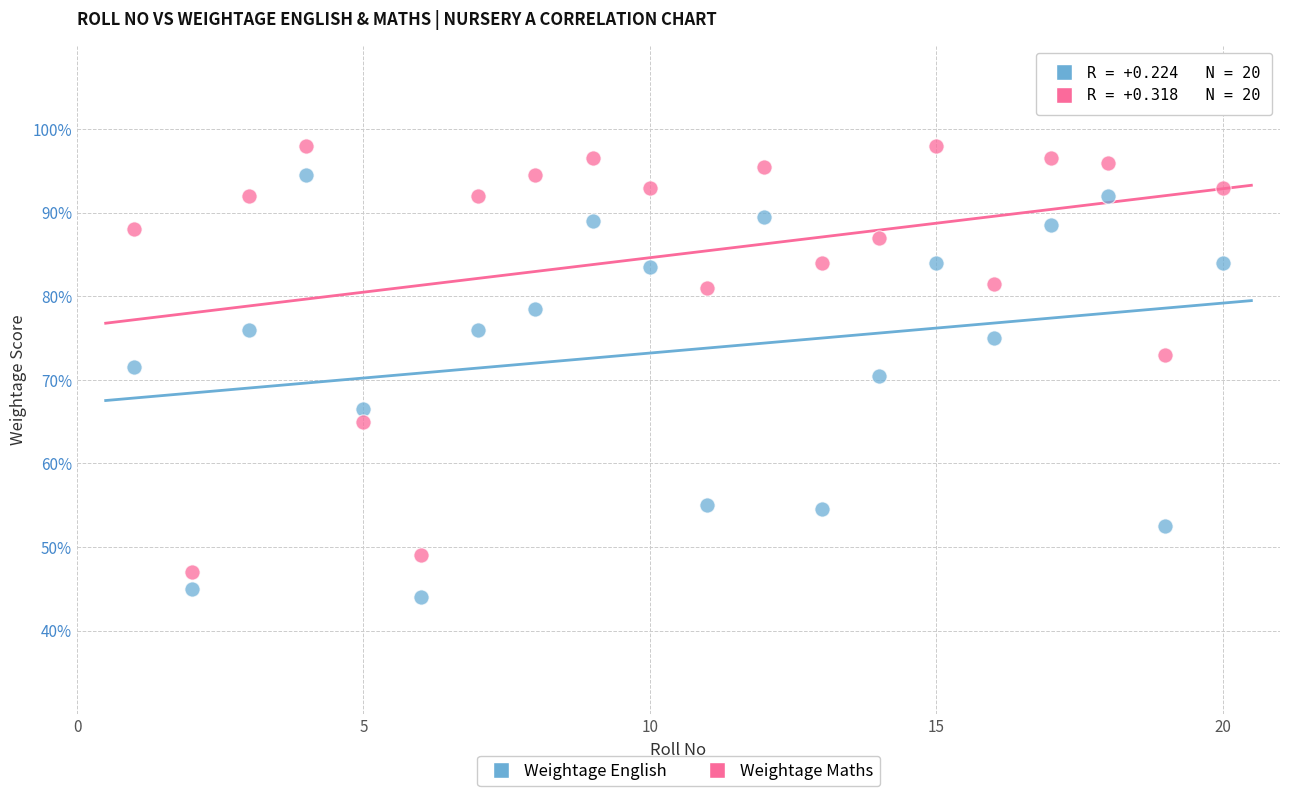

What are all the series names shown in the legend?

Weightage English, Weightage Maths